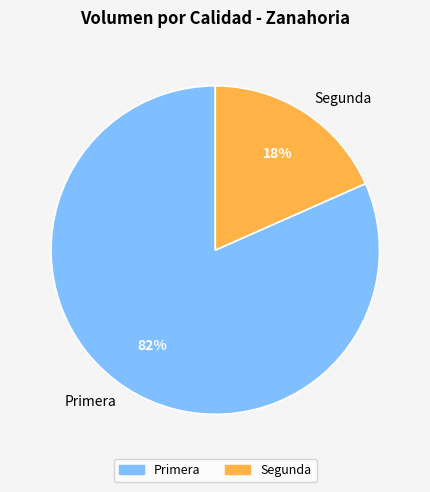

Does Primera represent more than half of the total?

Yes